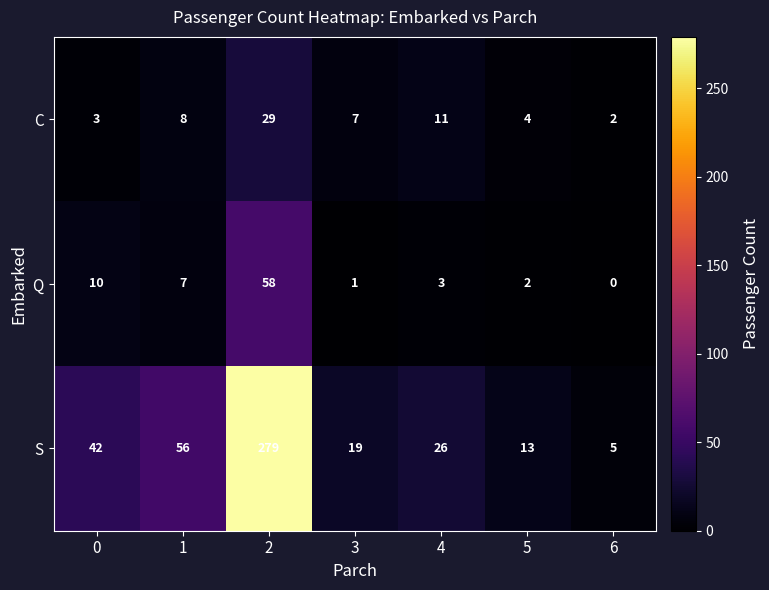

What is the average value of the C series?

9